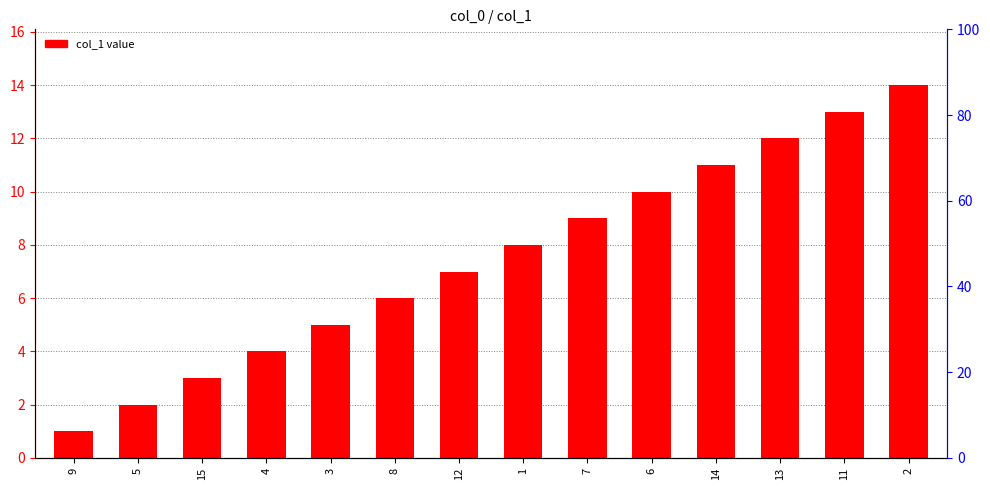

What position from the left is 15?

3